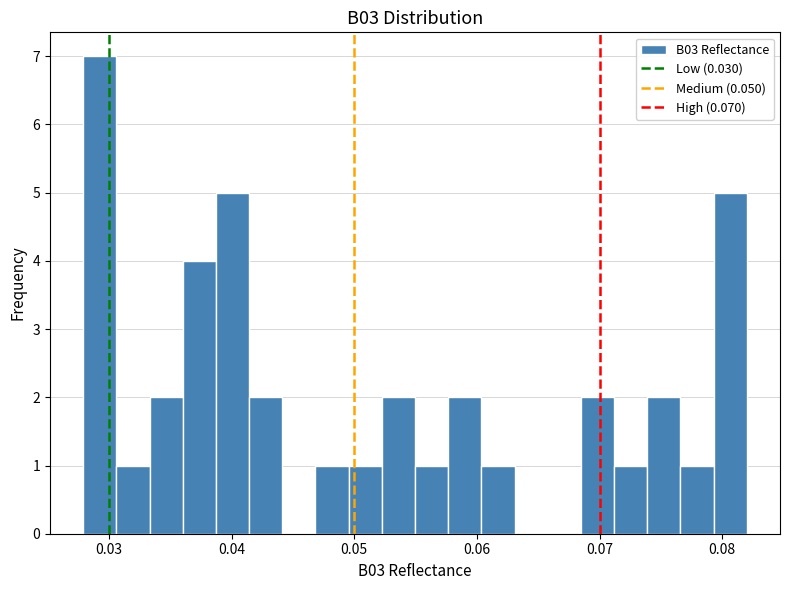

Read against the x-axis, roughly where is the centre of the tallest bar?

0.029